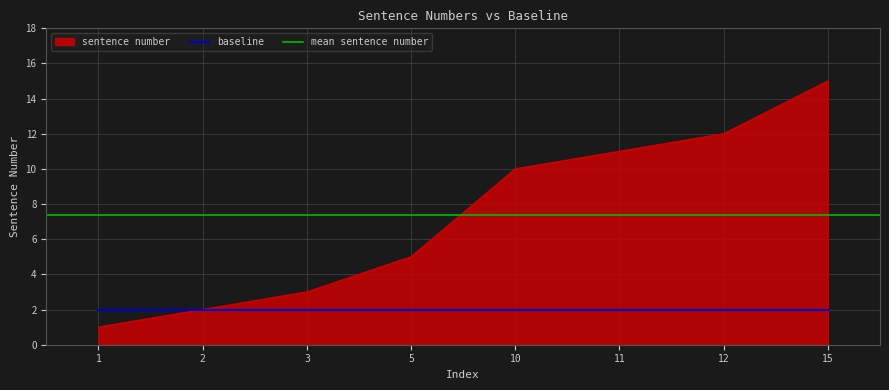

List the labels in order of value, largest first.

15, 12, 11, 10, 5, 3, 2, 1